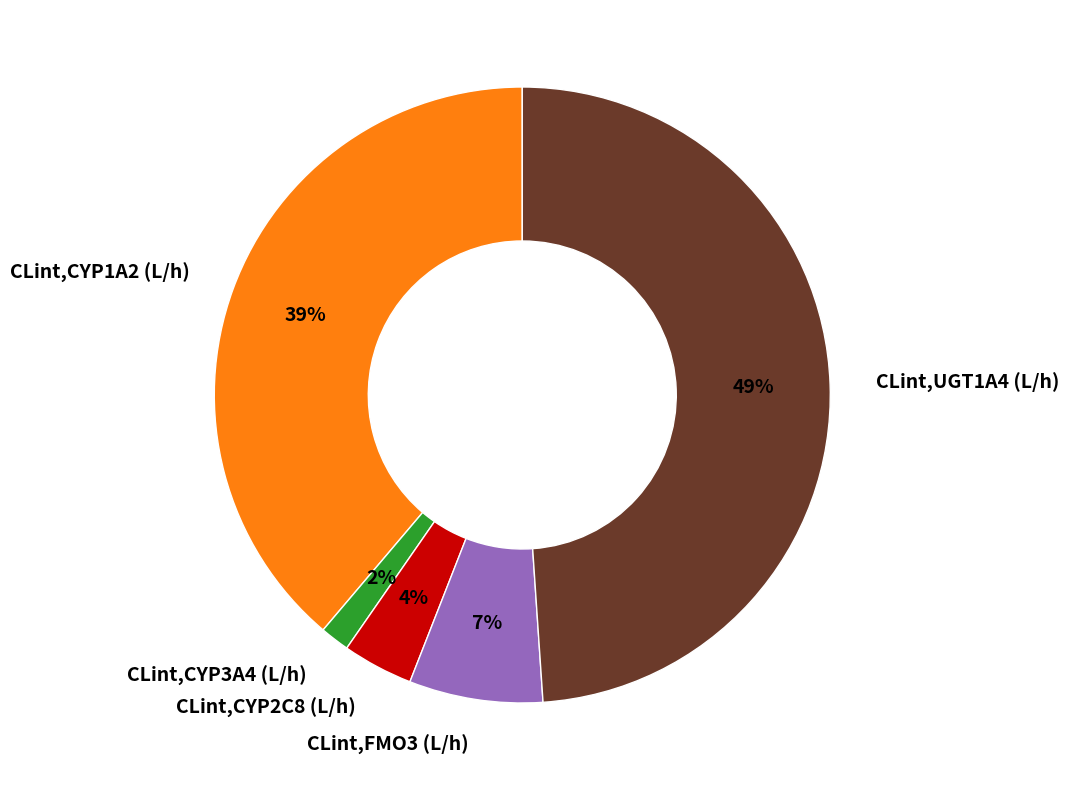

Is the sum of CLint,FMO3 (L/h) and CLint,CYP1A2 (L/h) greater than half?

No